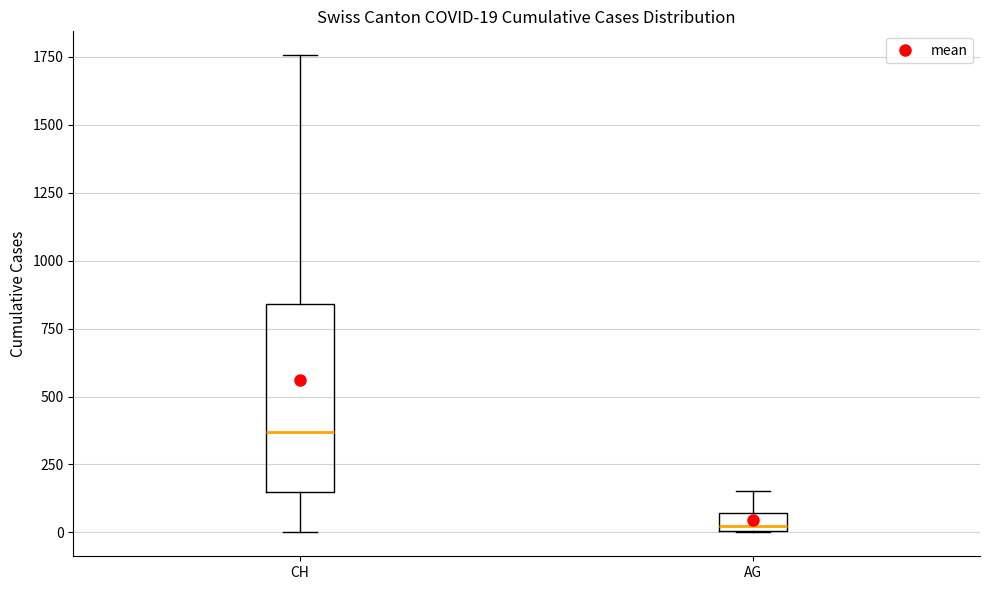

Which box has the lowest median line?

AG